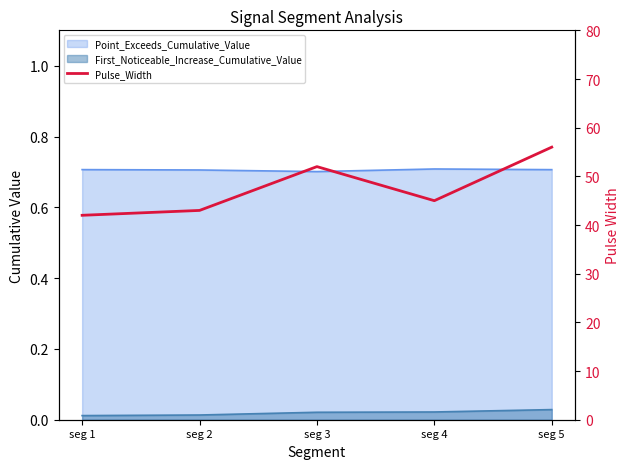

Reading right to left, extract all data points from this chart.

56	45	52	43	42